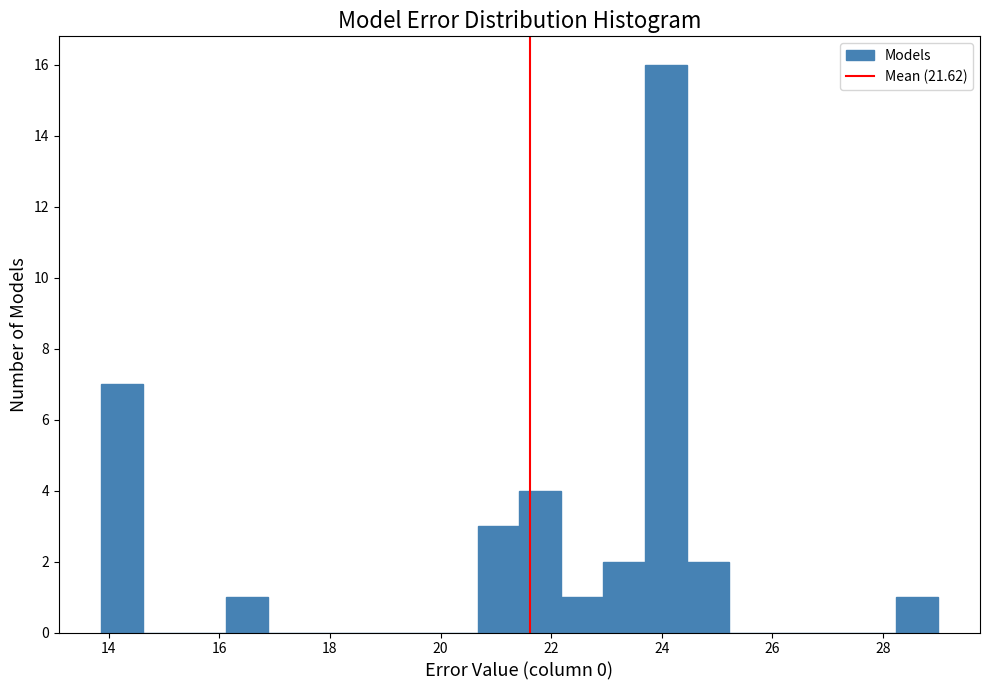

Around what value on the x-axis is the tallest bar? Give the approximate position of its centre, as read against the axis.

24.0